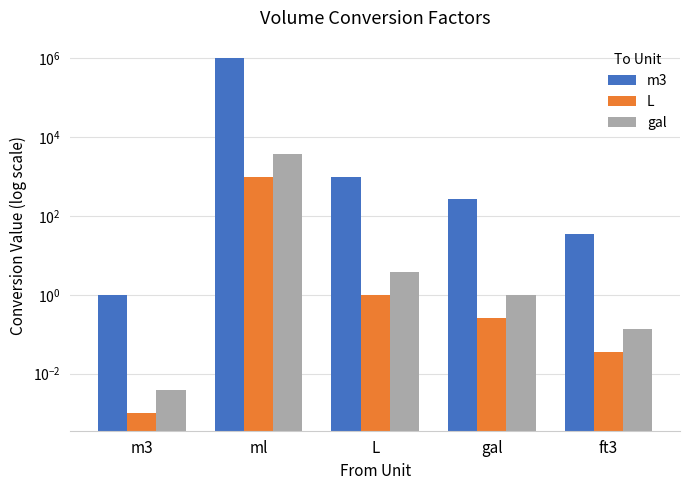

What is the average value of the m3 series?

200260.1